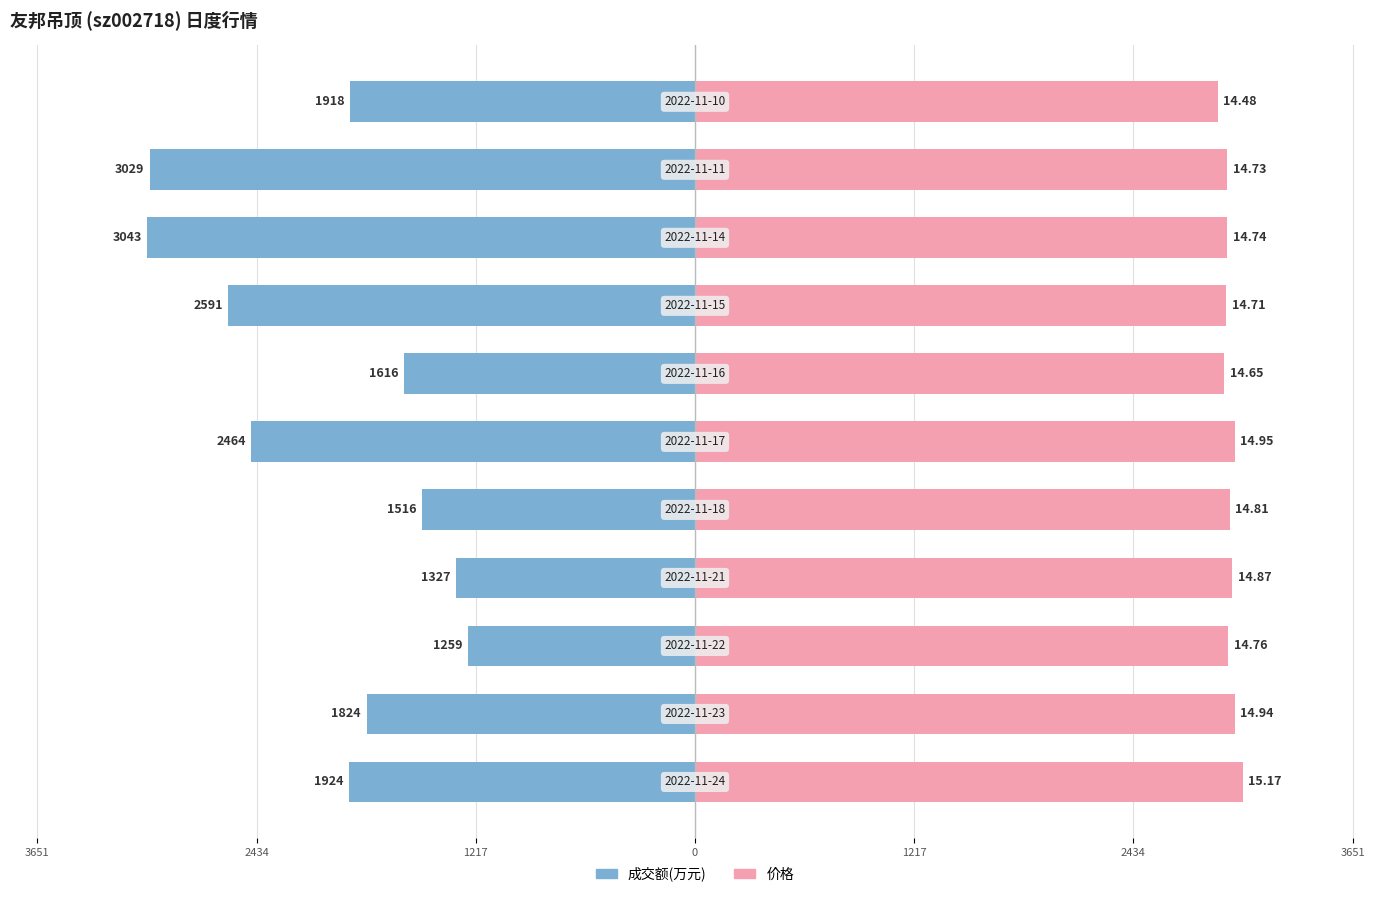

How many bars are there in total?

22